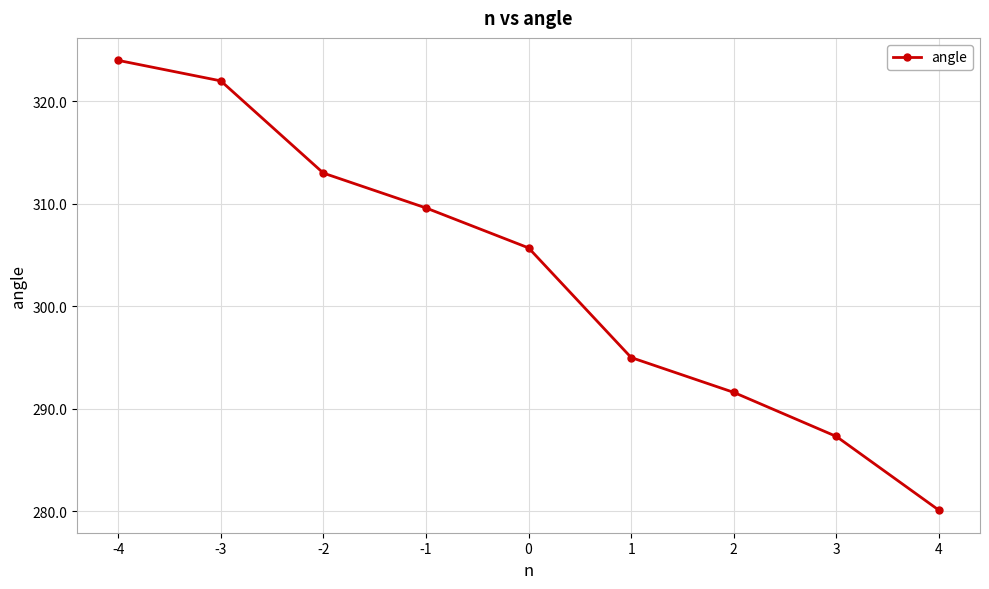

At which label does the data first exceed 305?

-4